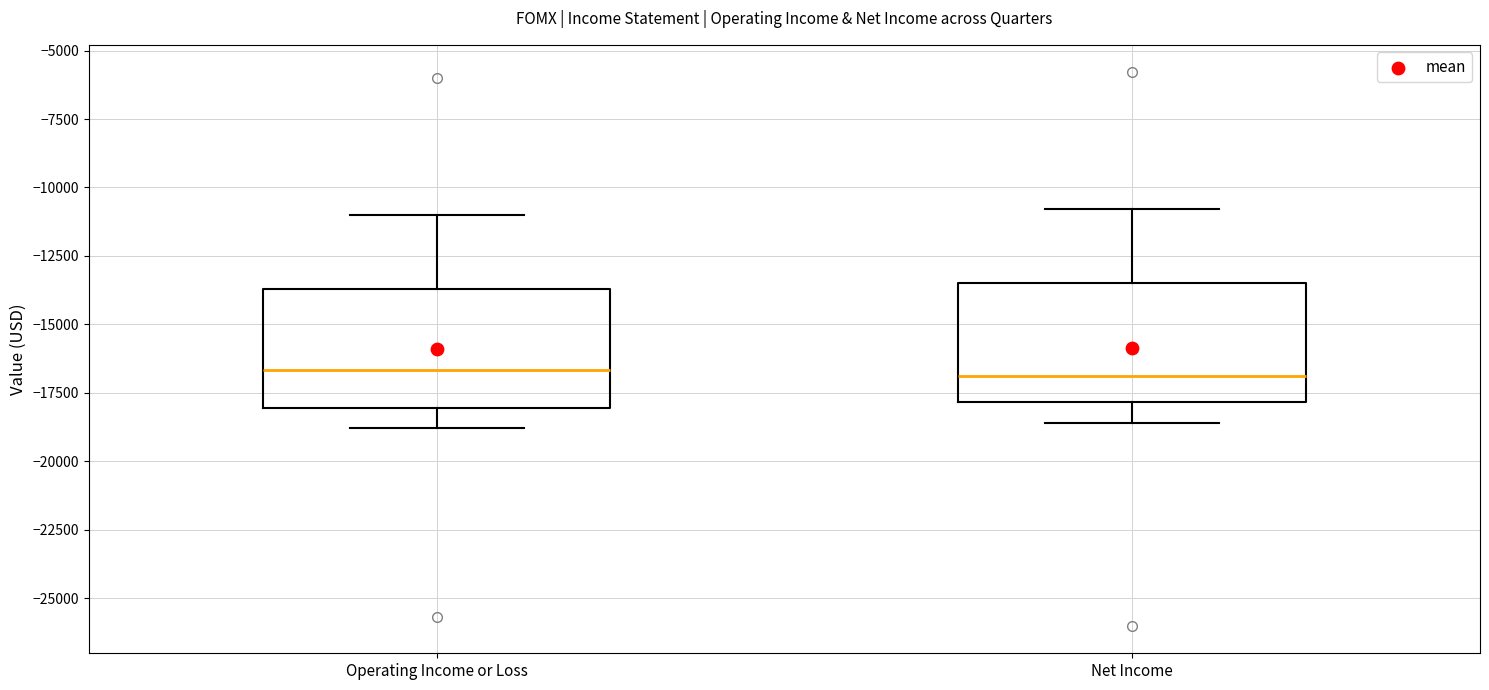

Where does the upper whisker of the box for Net Income end on the y-axis? The values are not printed on the chart, so give them approximately, as read against the axis.

-11000